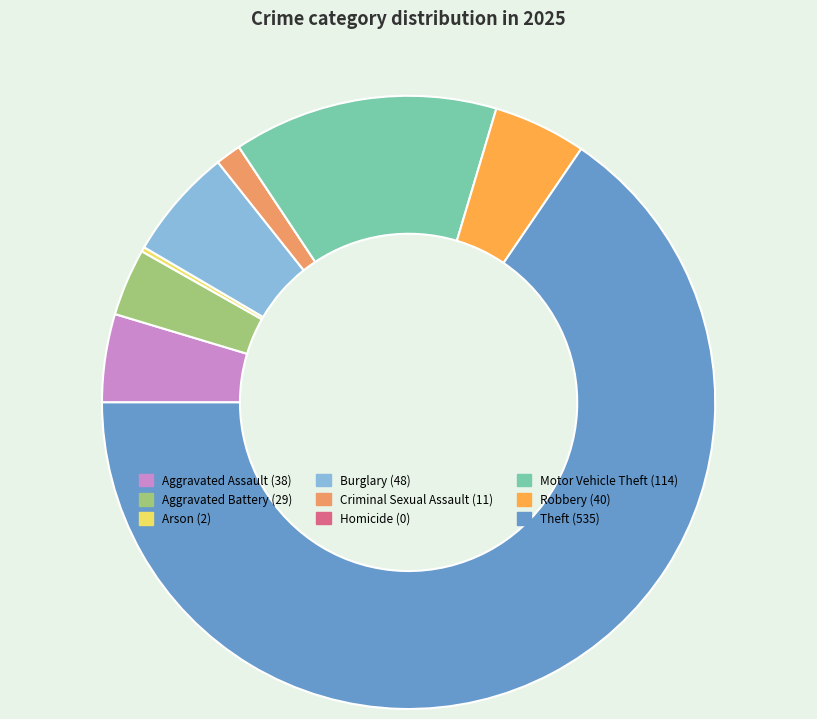

Which slice is the largest?

Theft